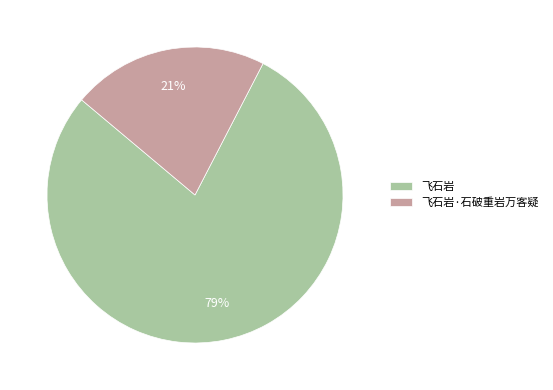

Is it true that 飞石岩 is 70% of the pie?

False